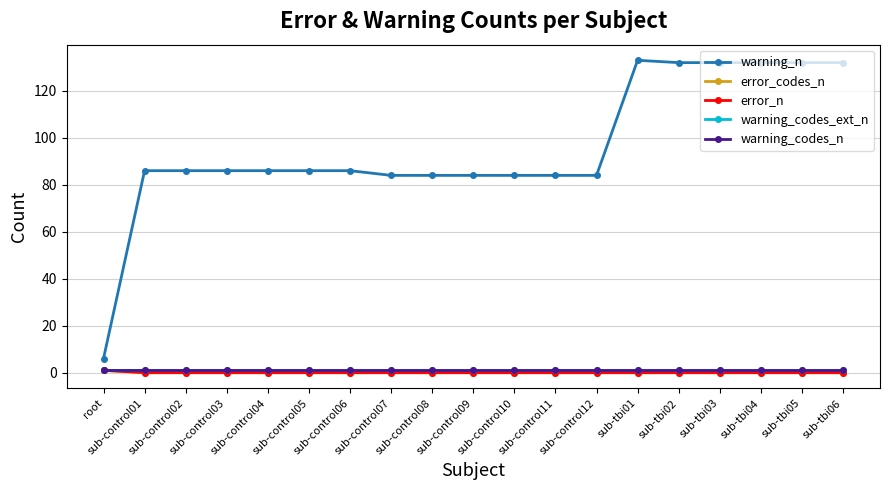

At which category is the sum across all series the highest?

sub-tbi01